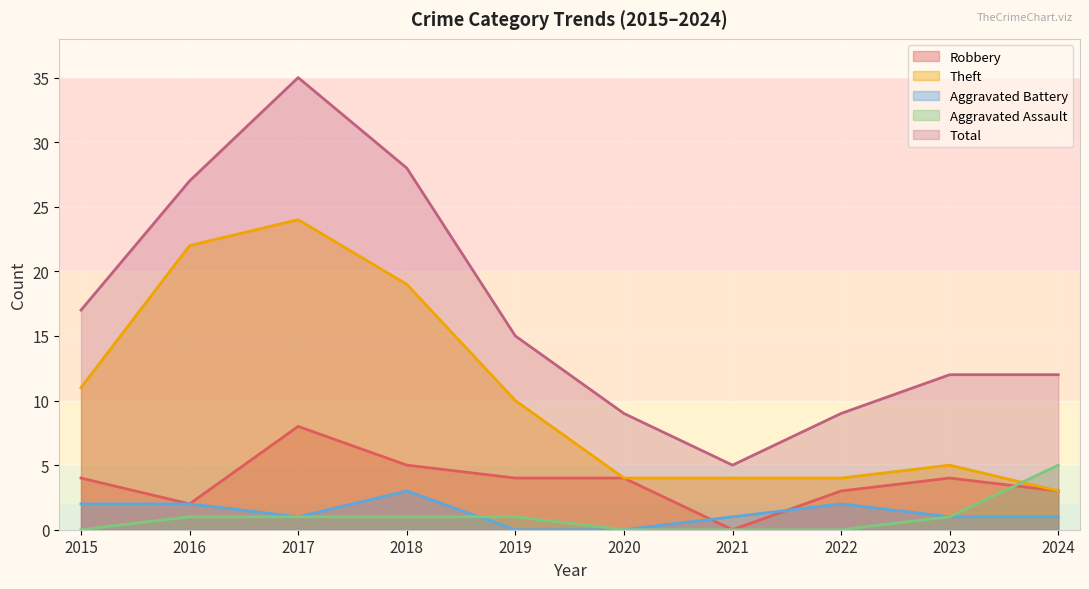

Reading right to left, list all the values displayed in this chart.

Robbery: 2024=3	2023=4	2022=3	2021=0	2020=4	2019=4	2018=5	2017=8	2016=2	2015=4
Theft: 2024=3	2023=5	2022=4	2021=4	2020=4	2019=10	2018=19	2017=24	2016=22	2015=11
Aggravated Battery: 2024=1	2023=1	2022=2	2021=1	2020=0	2019=0	2018=3	2017=1	2016=2	2015=2
Aggravated Assault: 2024=5	2023=1	2022=0	2021=0	2020=0	2019=1	2018=1	2017=1	2016=1	2015=0
Total: 2024=12	2023=12	2022=9	2021=5	2020=9	2019=15	2018=28	2017=35	2016=27	2015=17